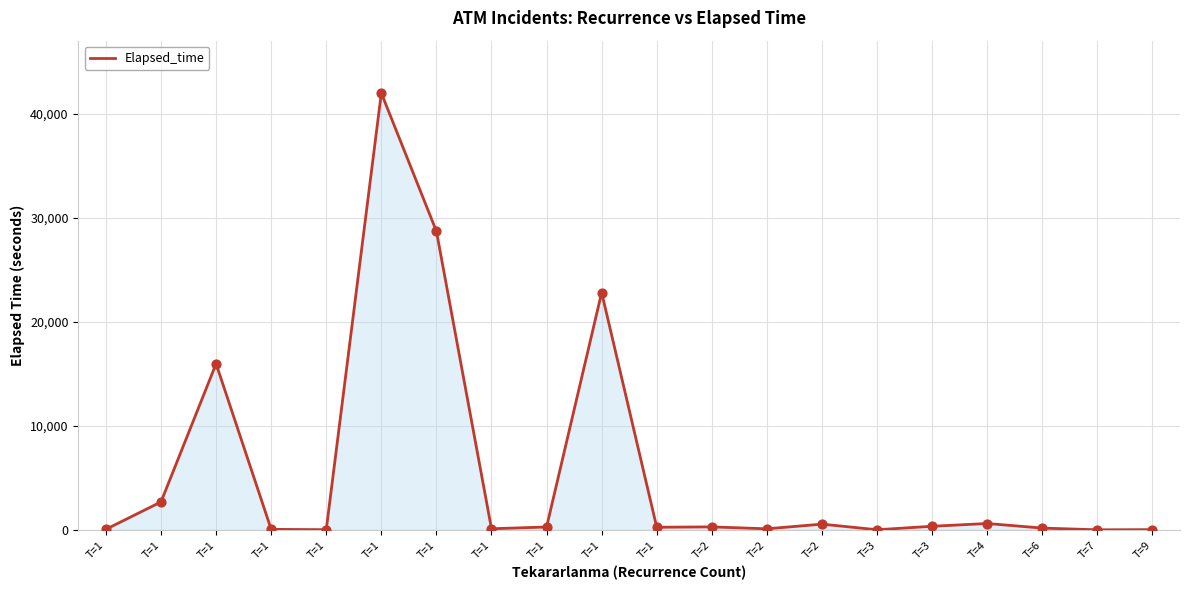

How many lines are shown in the chart?

1